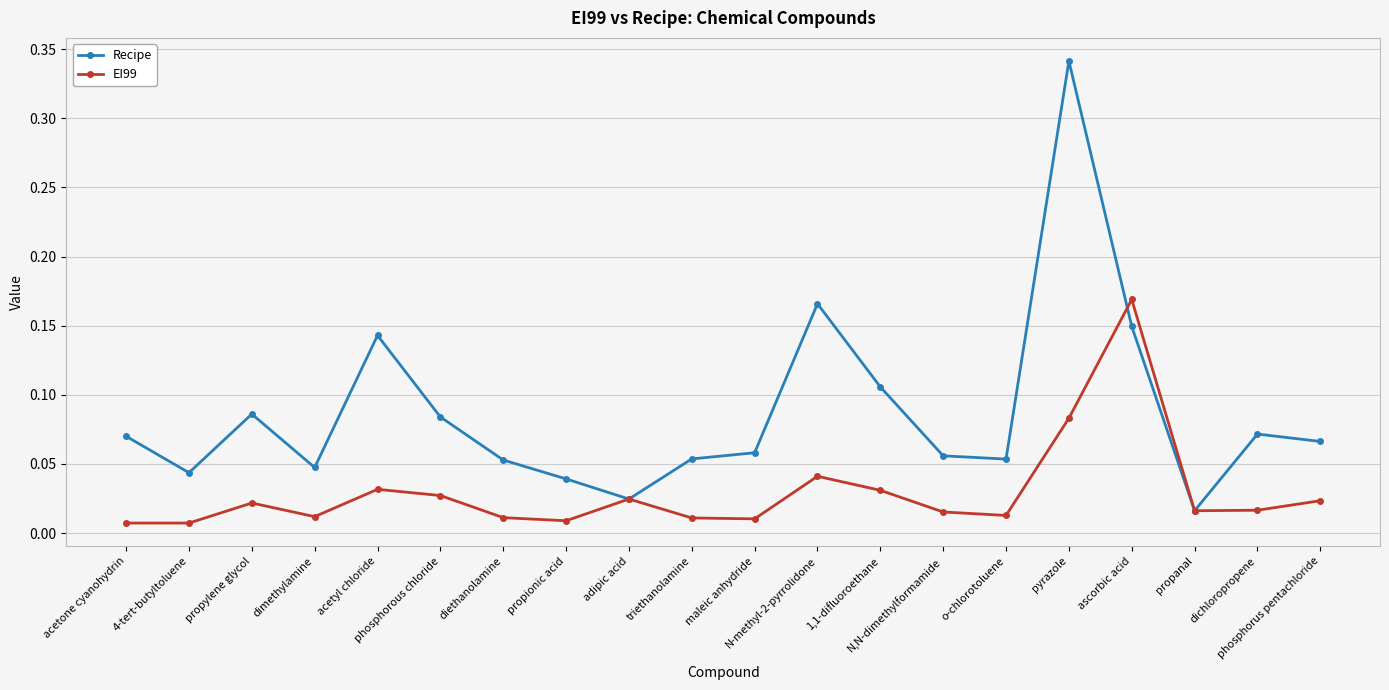

Which series has the largest range (max minus min)?

Recipe